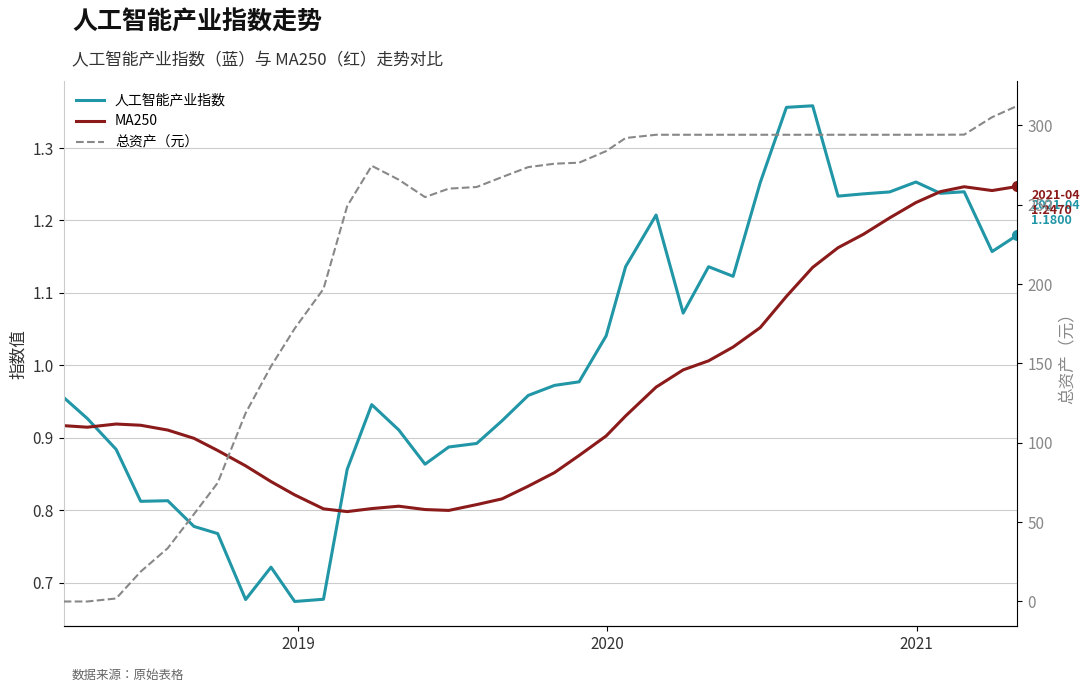

How many values in the 总资产（元） series are below 275?

19